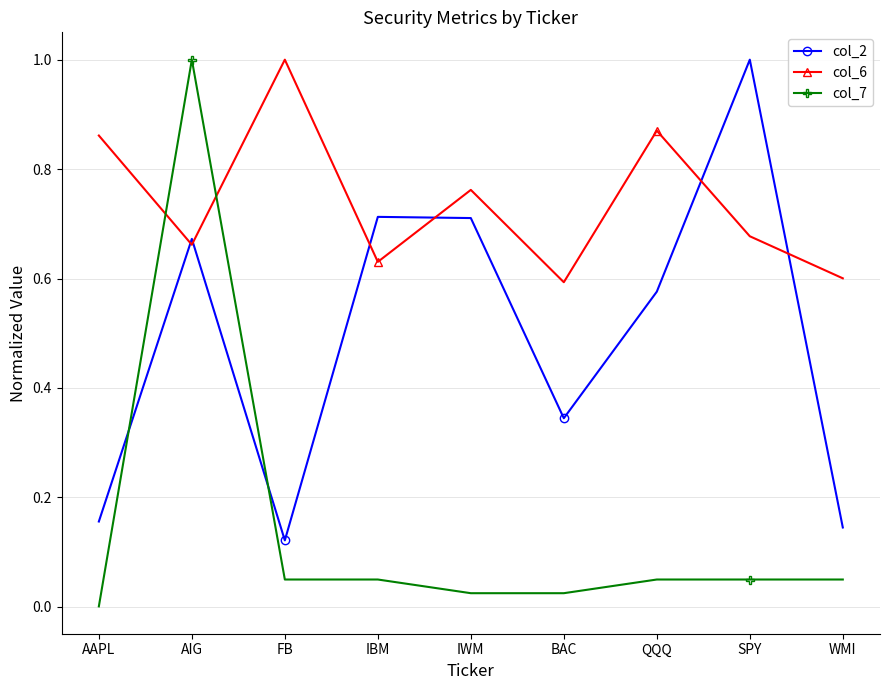

What is the label of the 1st point from the right?

WMI